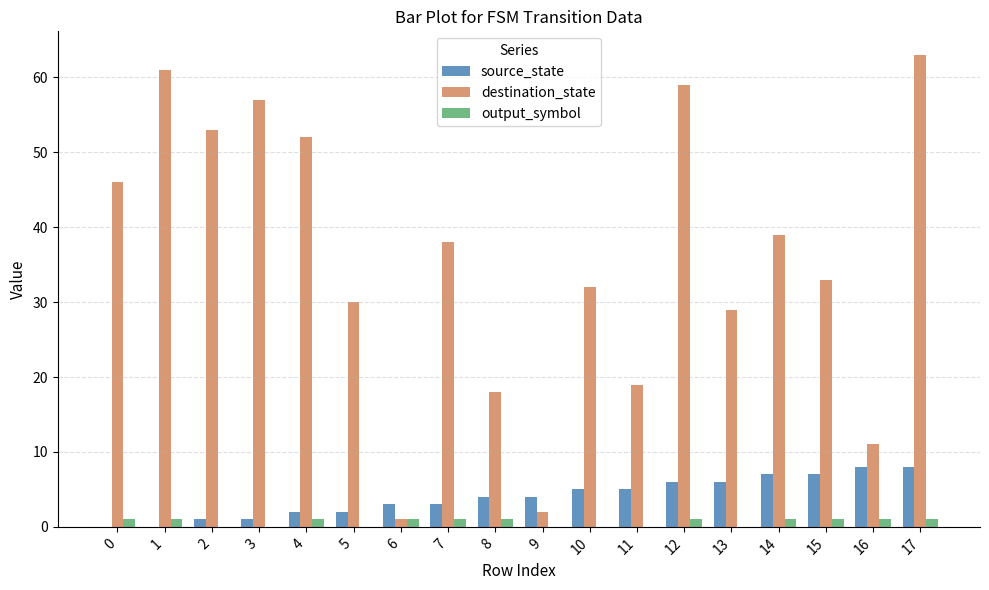

Is the value of source_state at 12 greater than the value of destination_state at 9?

Yes